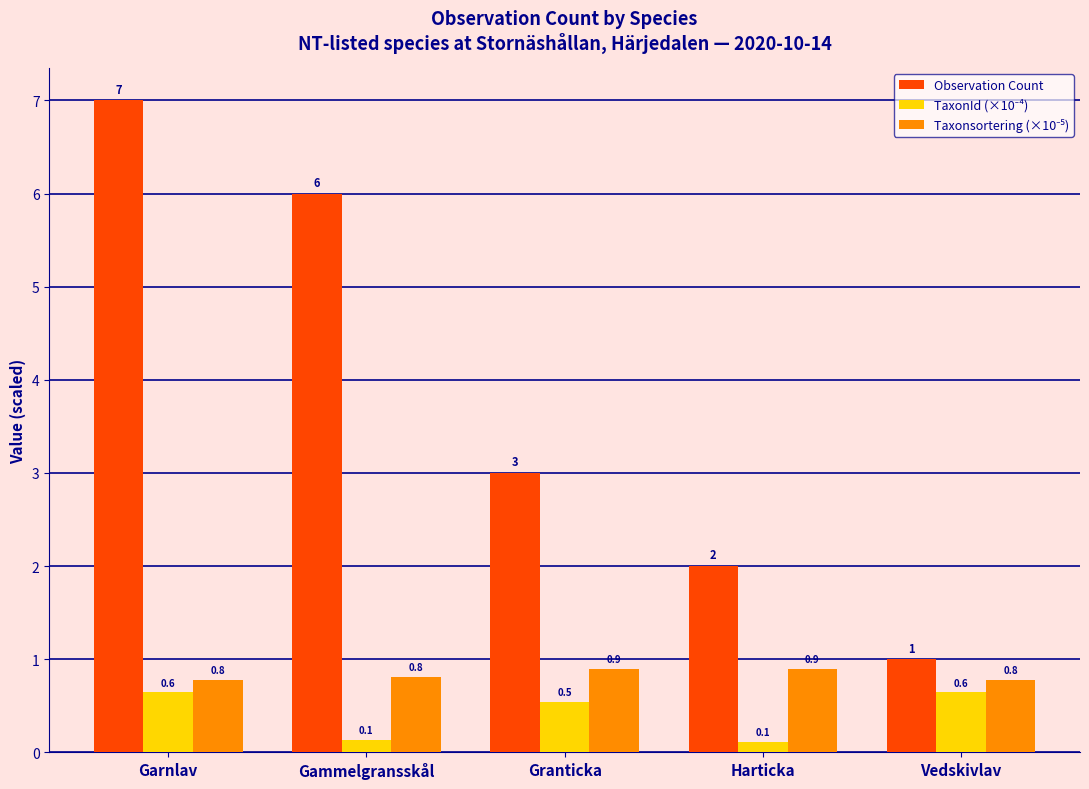

Where does the Observation Count series first go above 3?

Garnlav